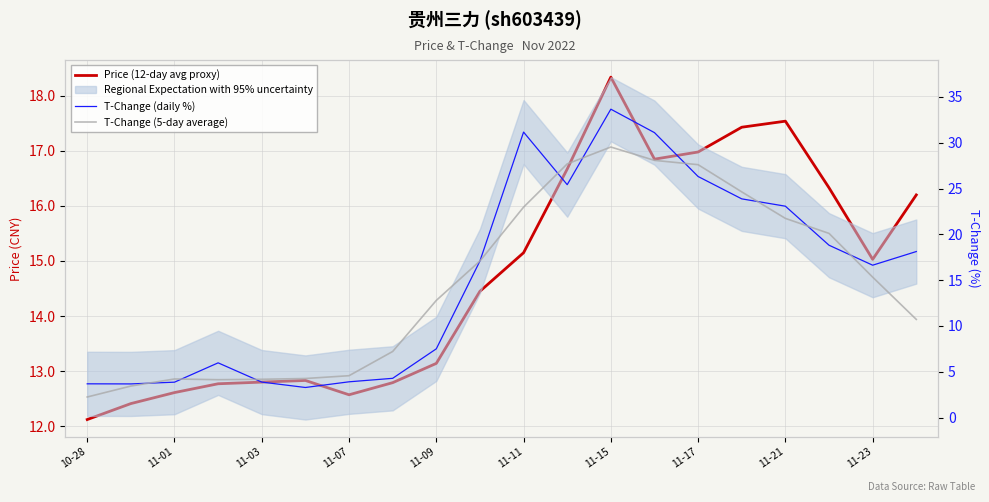

True or false: Price (12-day avg proxy) has a value of 29.8 at 11-17.

False